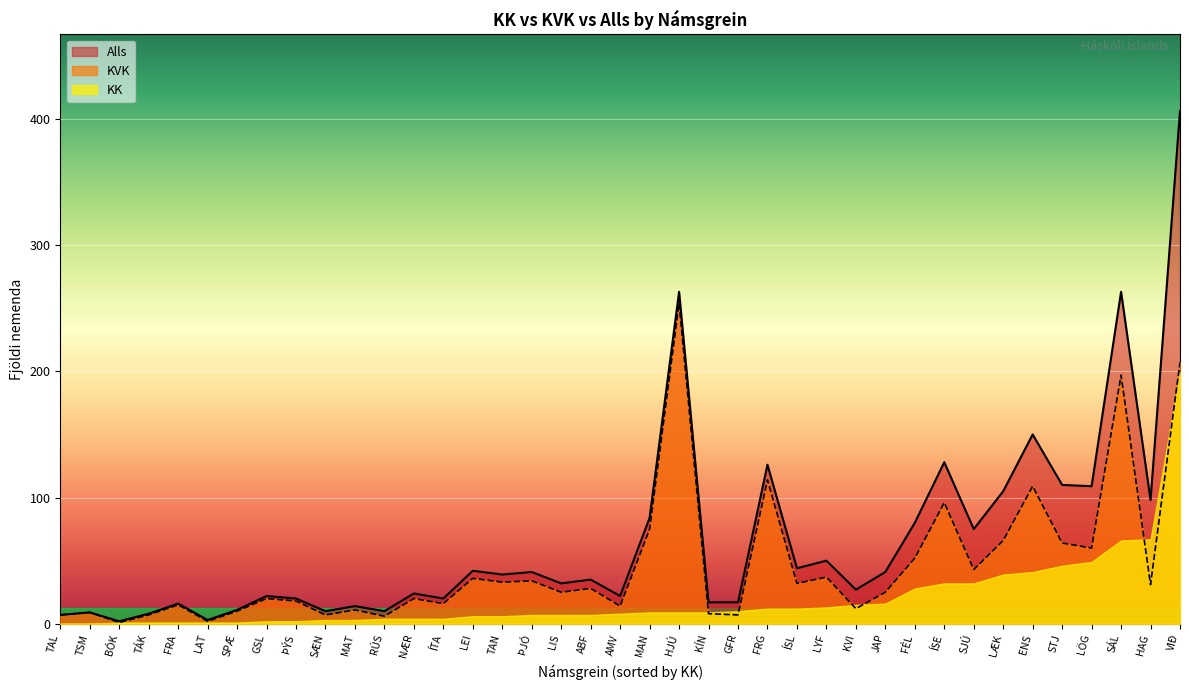

What position from the left is FRG?

25